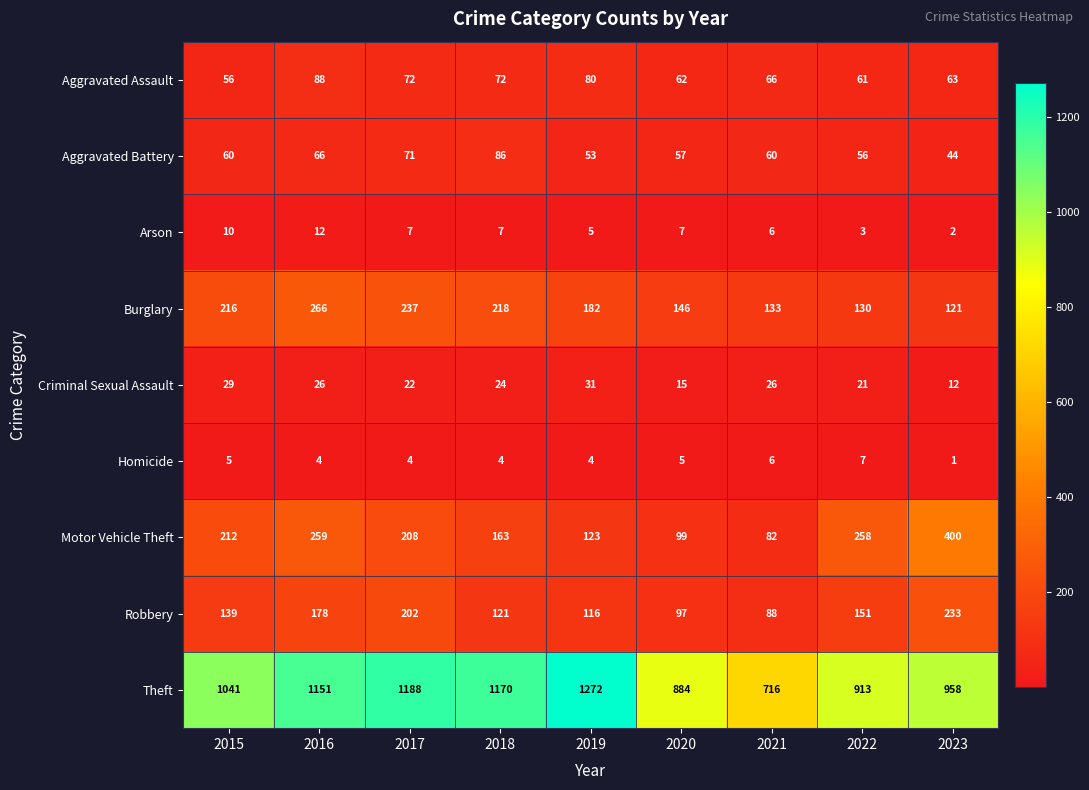

What is the difference between the maximum and minimum values in the Aggravated Assault series?

32